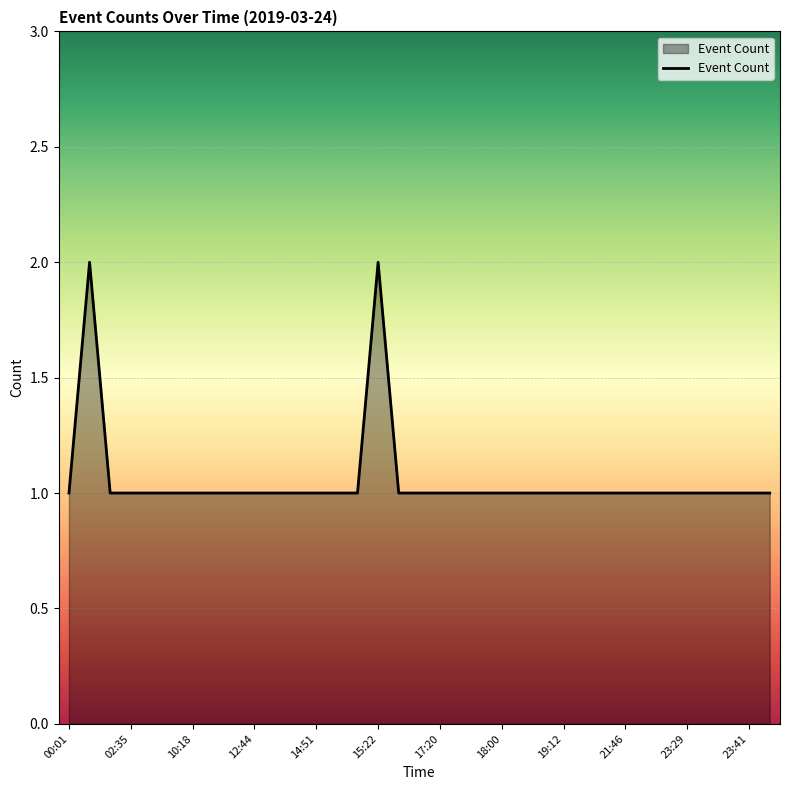

What is the sum of all values?

37